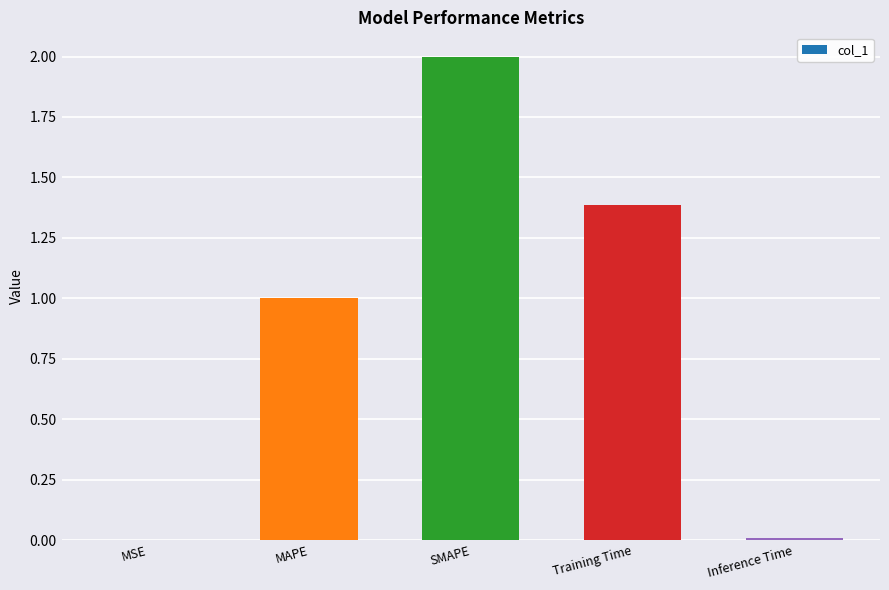

What is the sum of the values at Training Time and MAPE?

2.4